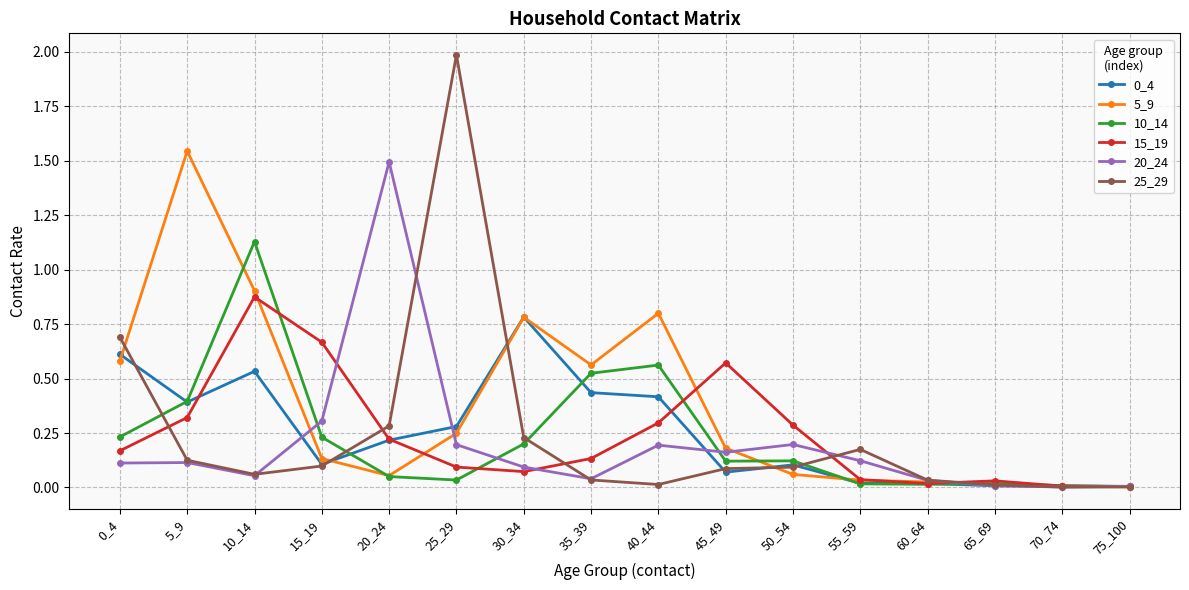

The value of 10_14 at 10_14 is 2.0. True or false?

False